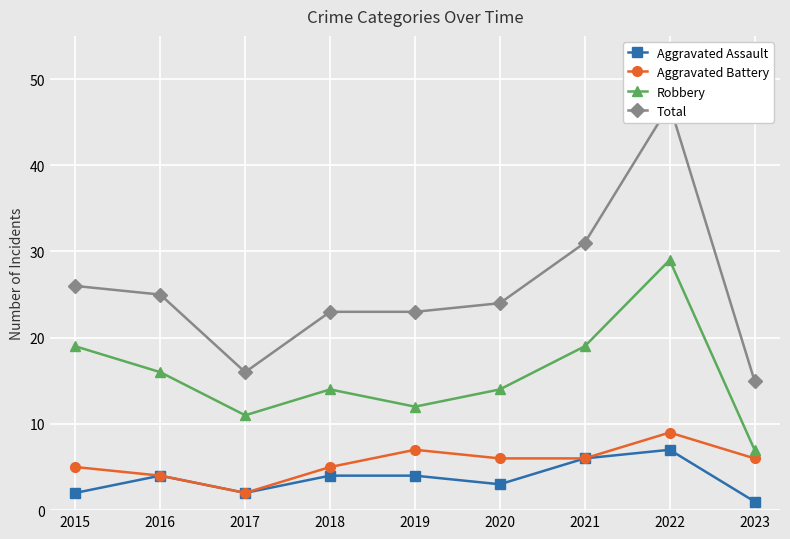

What is the highest value of the Aggravated Assault series?

7